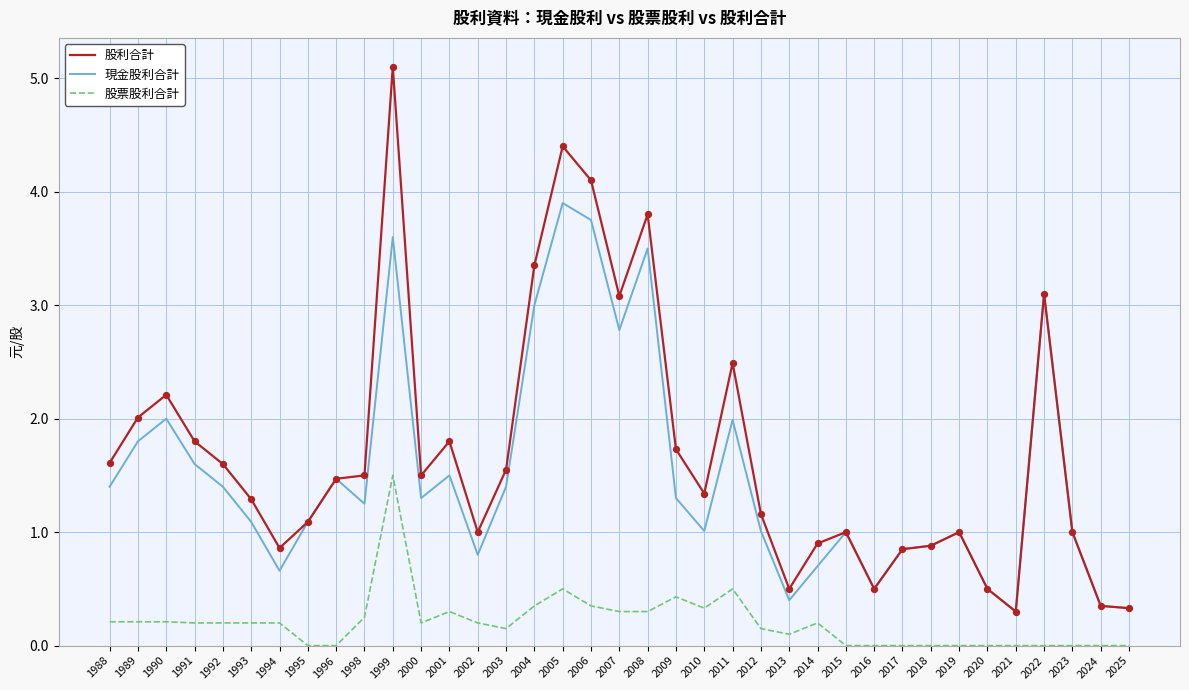

What are all the series names shown in the legend?

股利合計, 現金股利合計, 股票股利合計